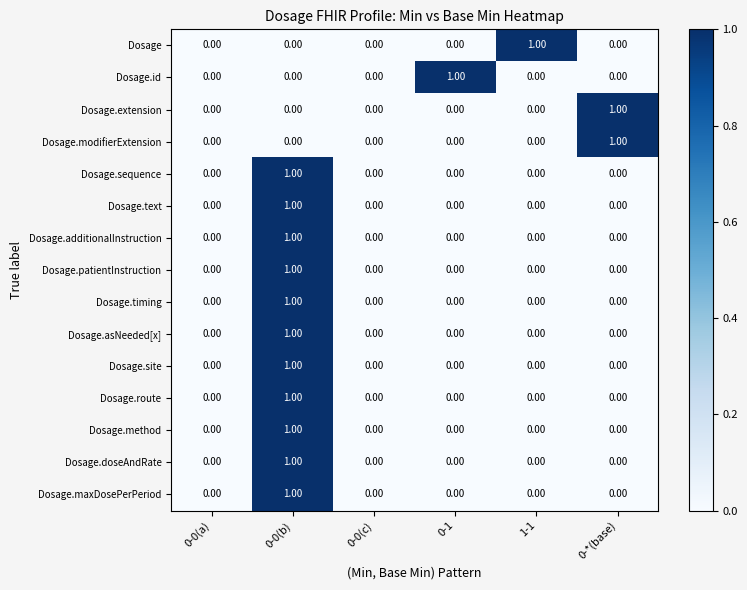

At which category is the sum across all series the highest?

0-0(b)